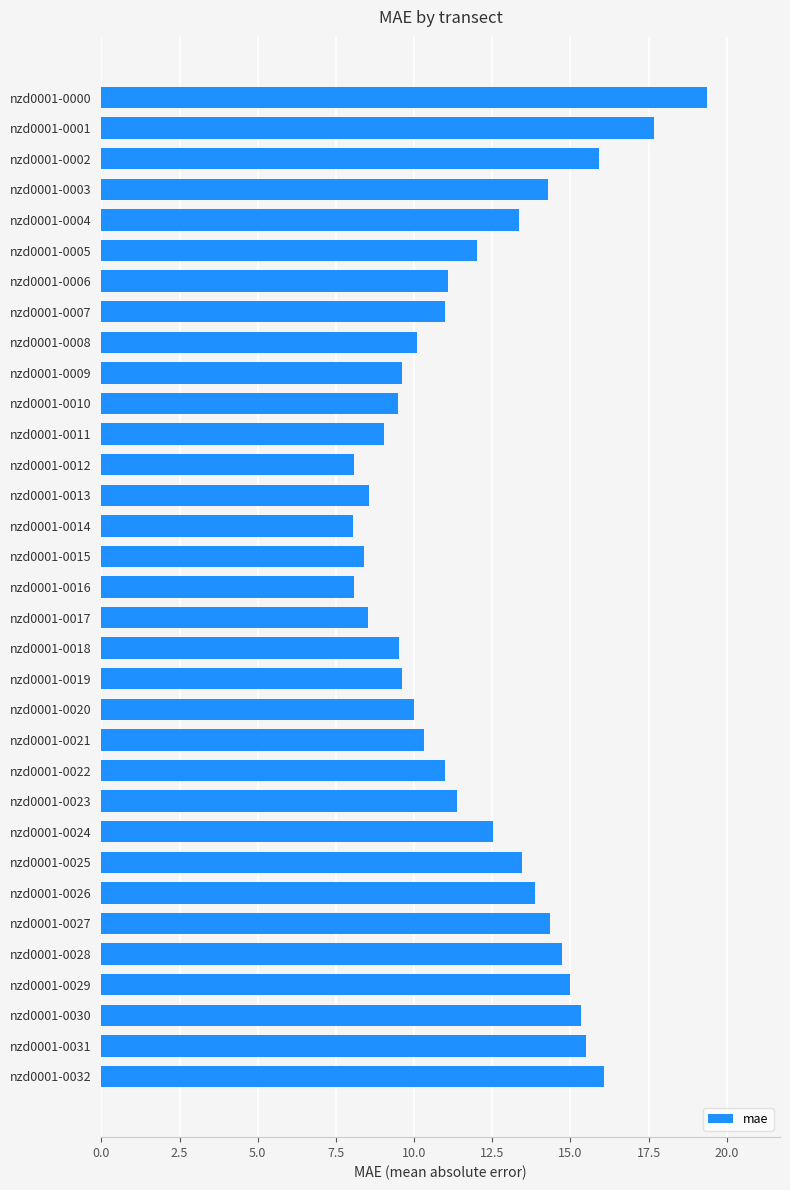

Count the number of data series in this chart.

1